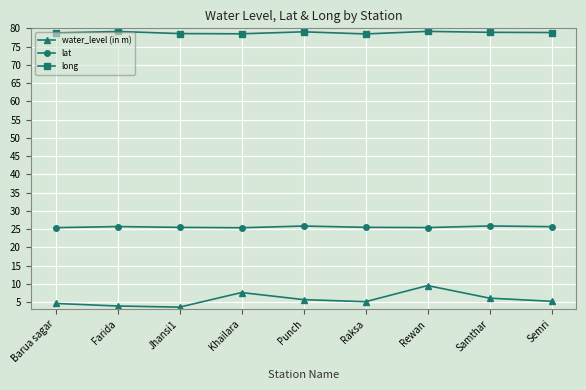

Is it true that long equals 126.7 at Punch?

False